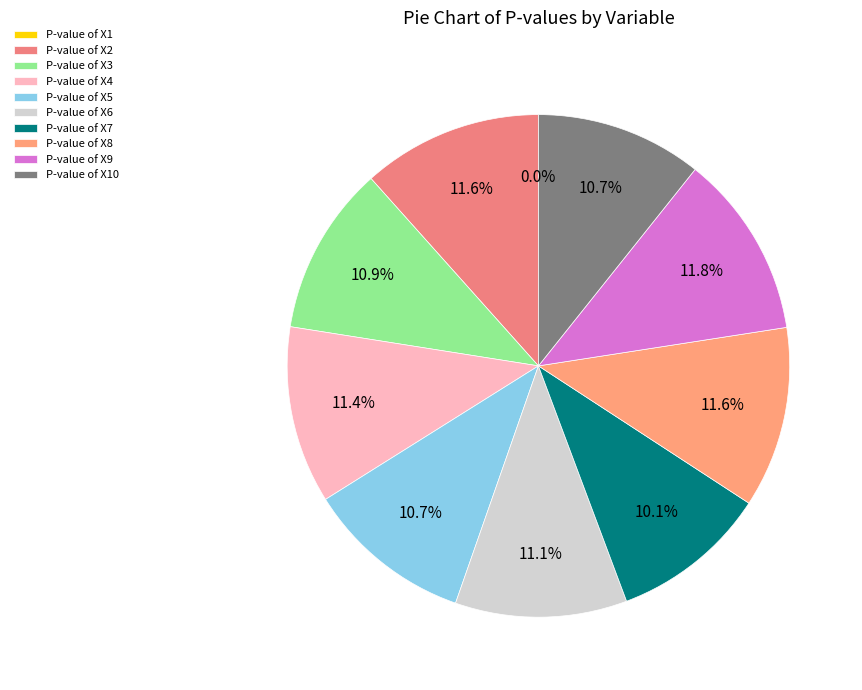

How many segments does this pie chart have?

10